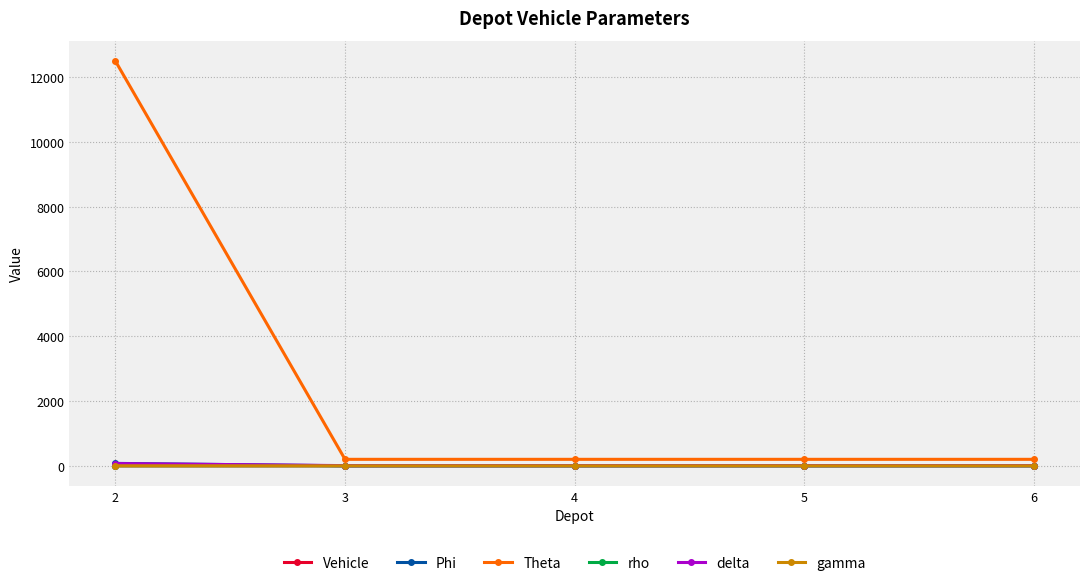

Which series has the largest range (max minus min)?

Theta